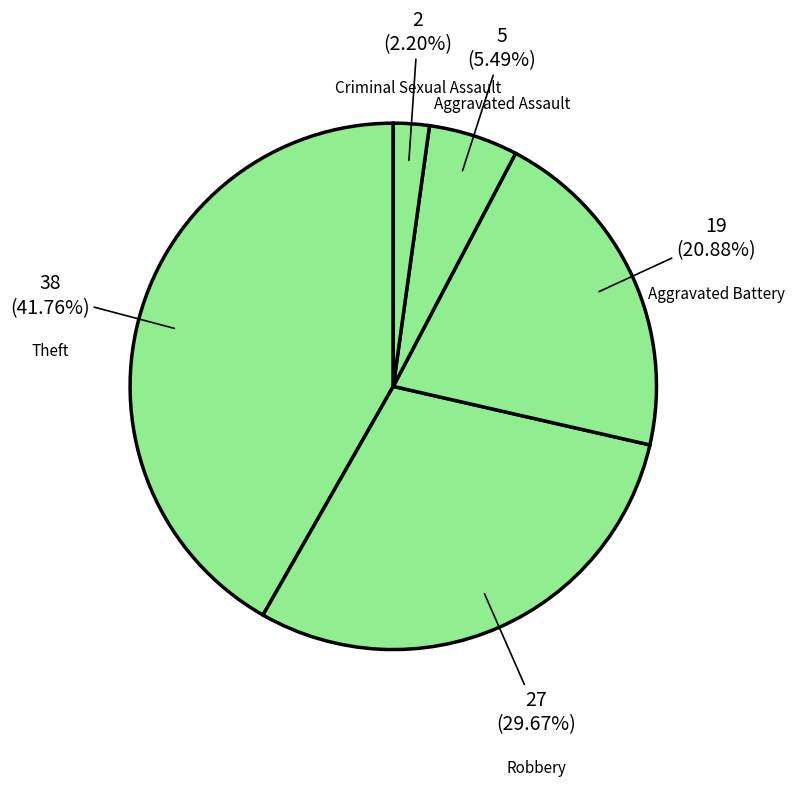

To the nearest percent, what percentage of the pie is Aggravated Assault?

5%